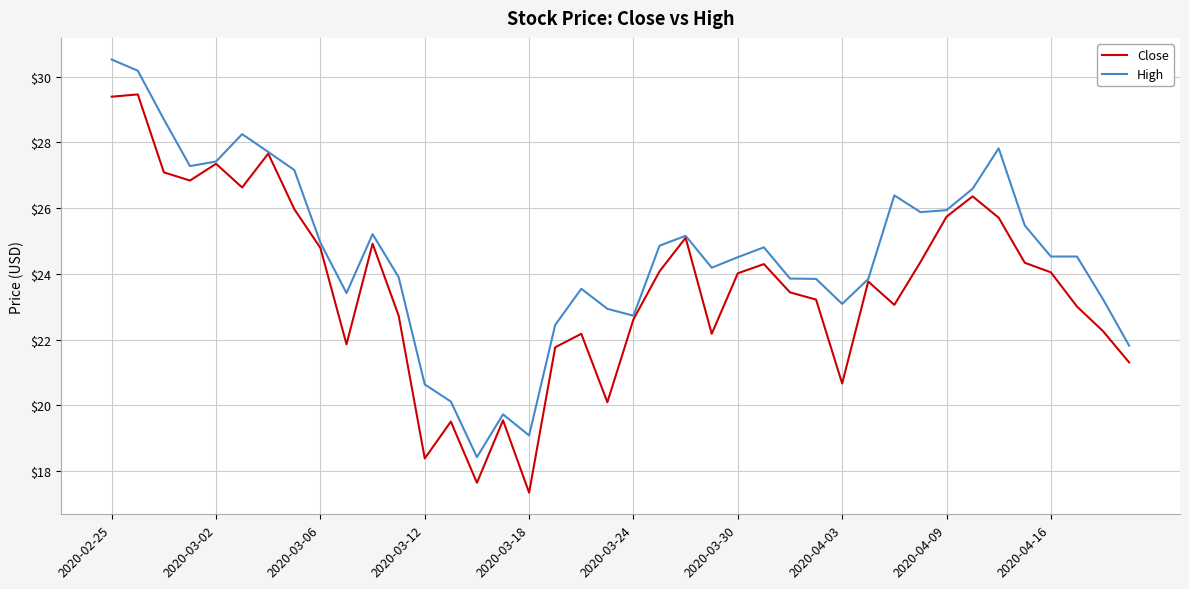

At how many categories does at least one series exceed 26?

11